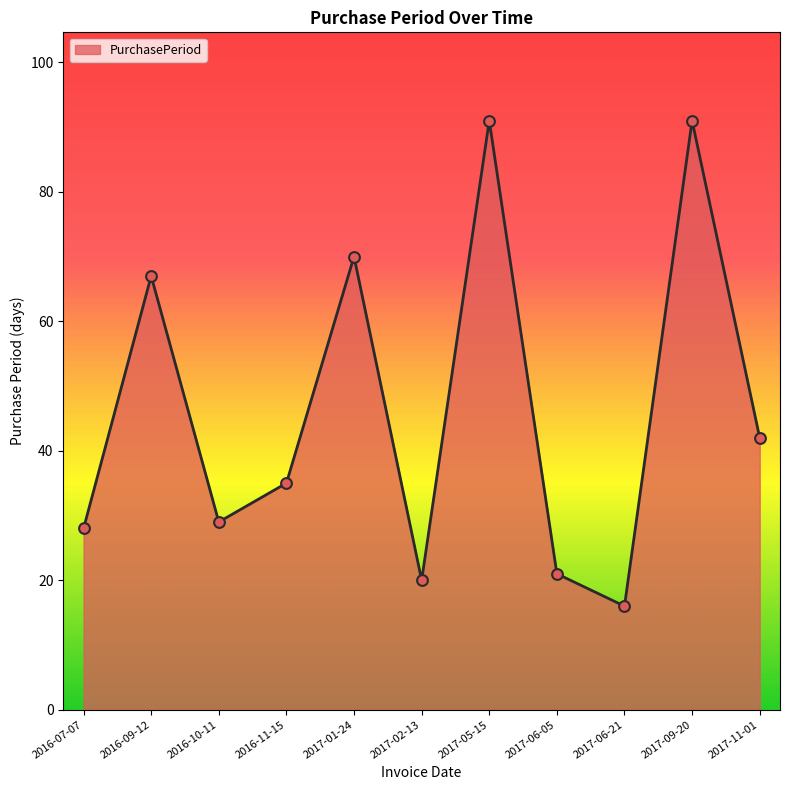

Between 2016-09-12 and 2016-11-15, which is larger?

2016-09-12